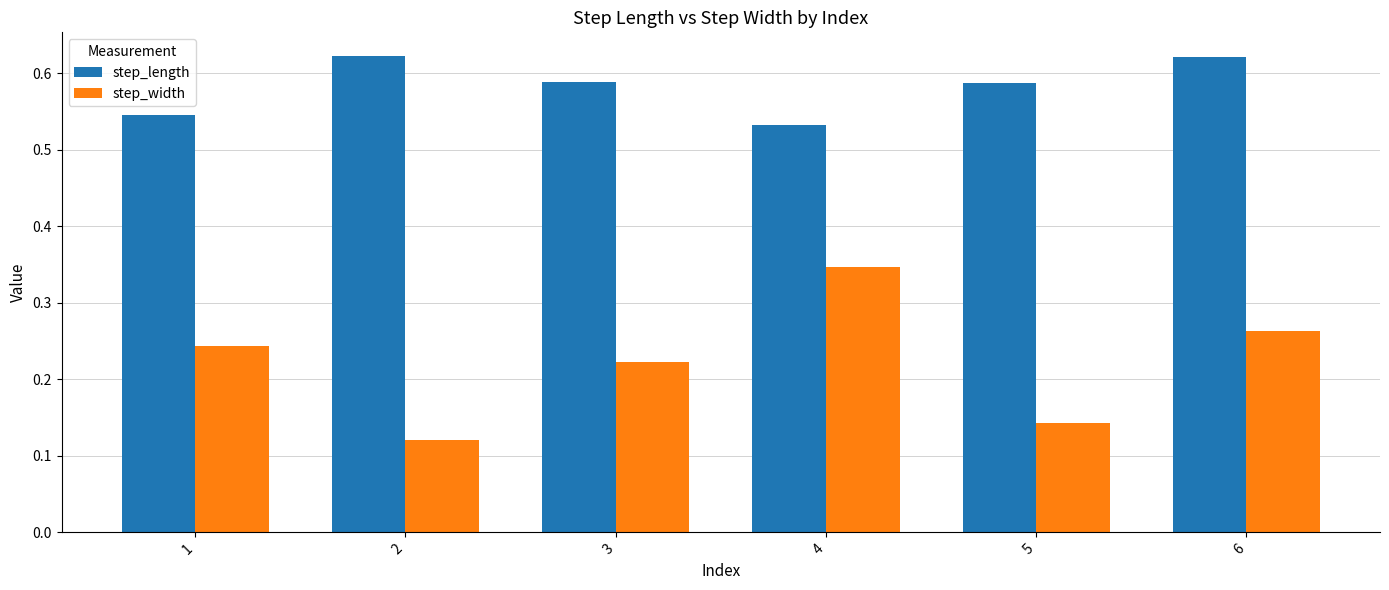

What is the sum of all step_width values?

1.3